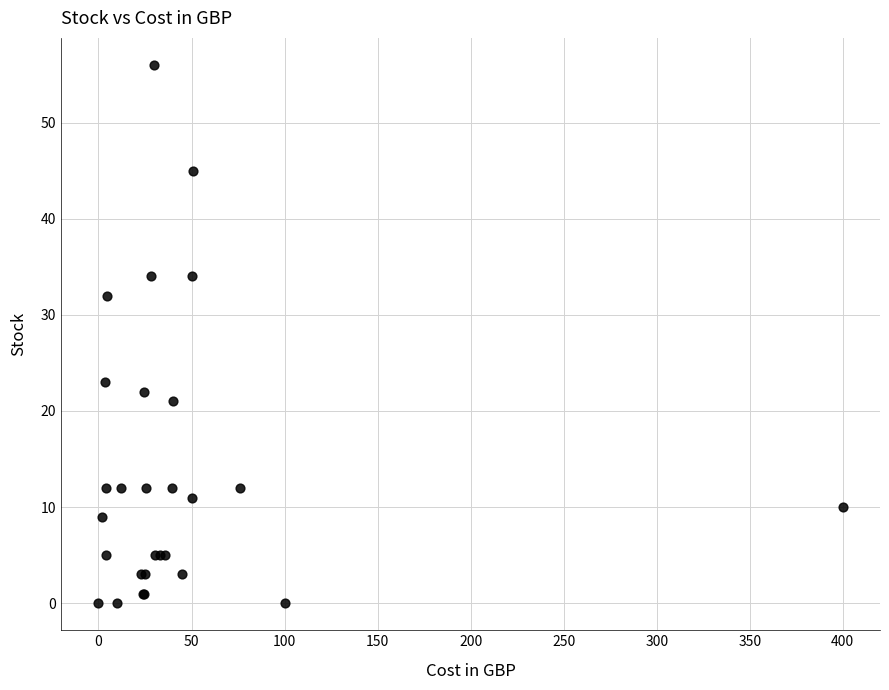

What Y value in the scatter plot is closest to 28?

32